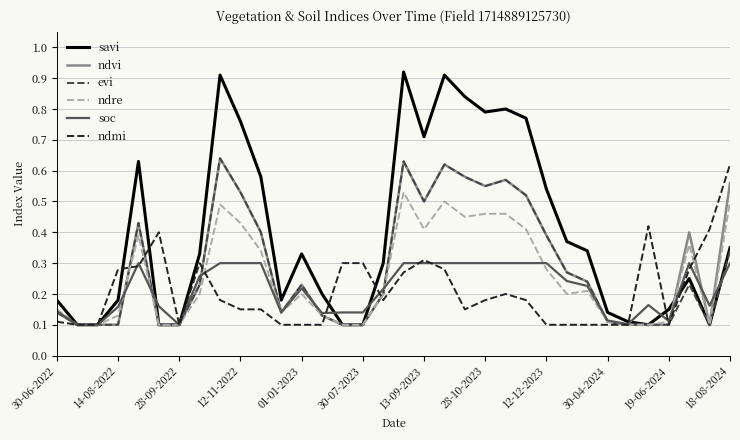

Which series has the largest total across all categories?

savi